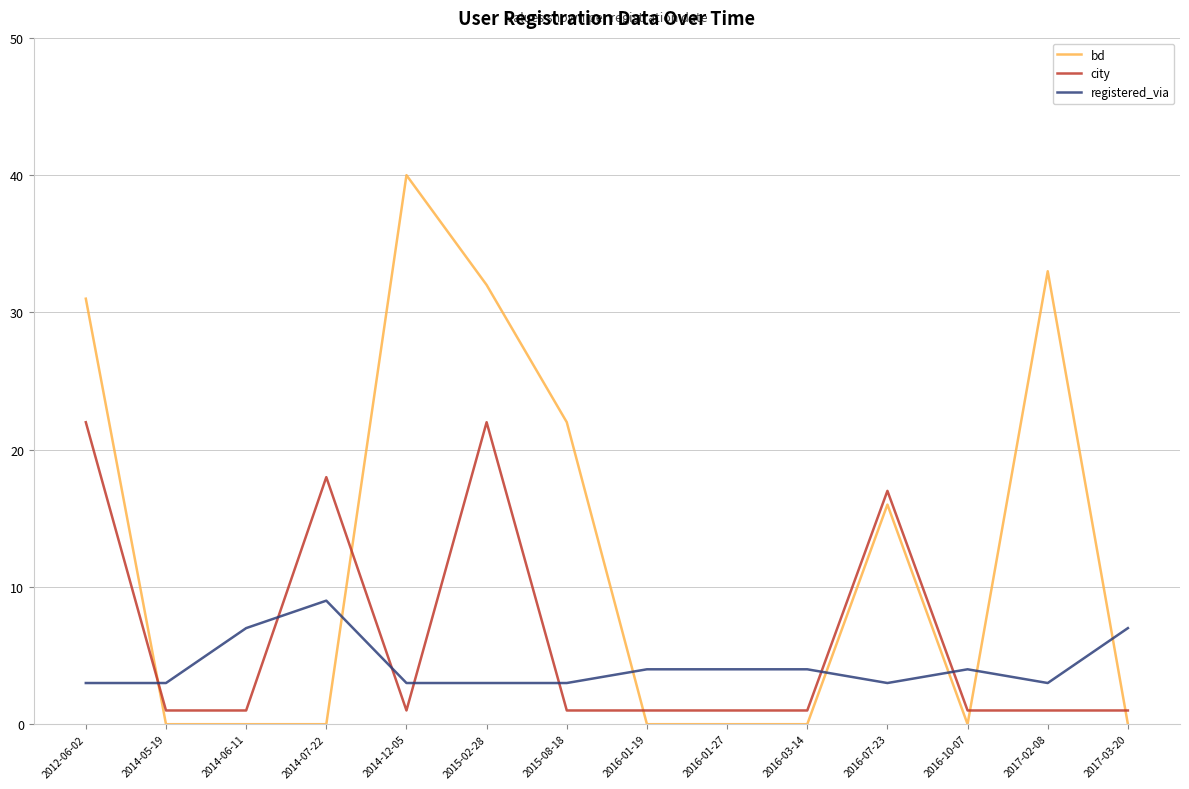

How many lines are shown in the chart?

3